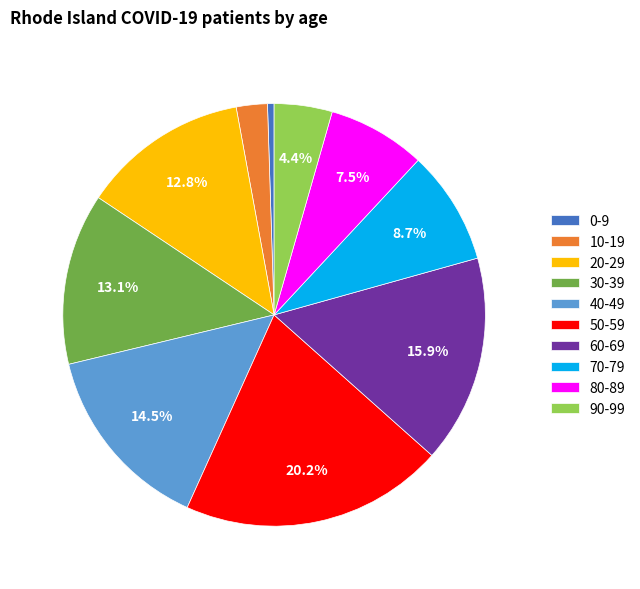

To the nearest percent, what portion does 70-79 represent?

9%